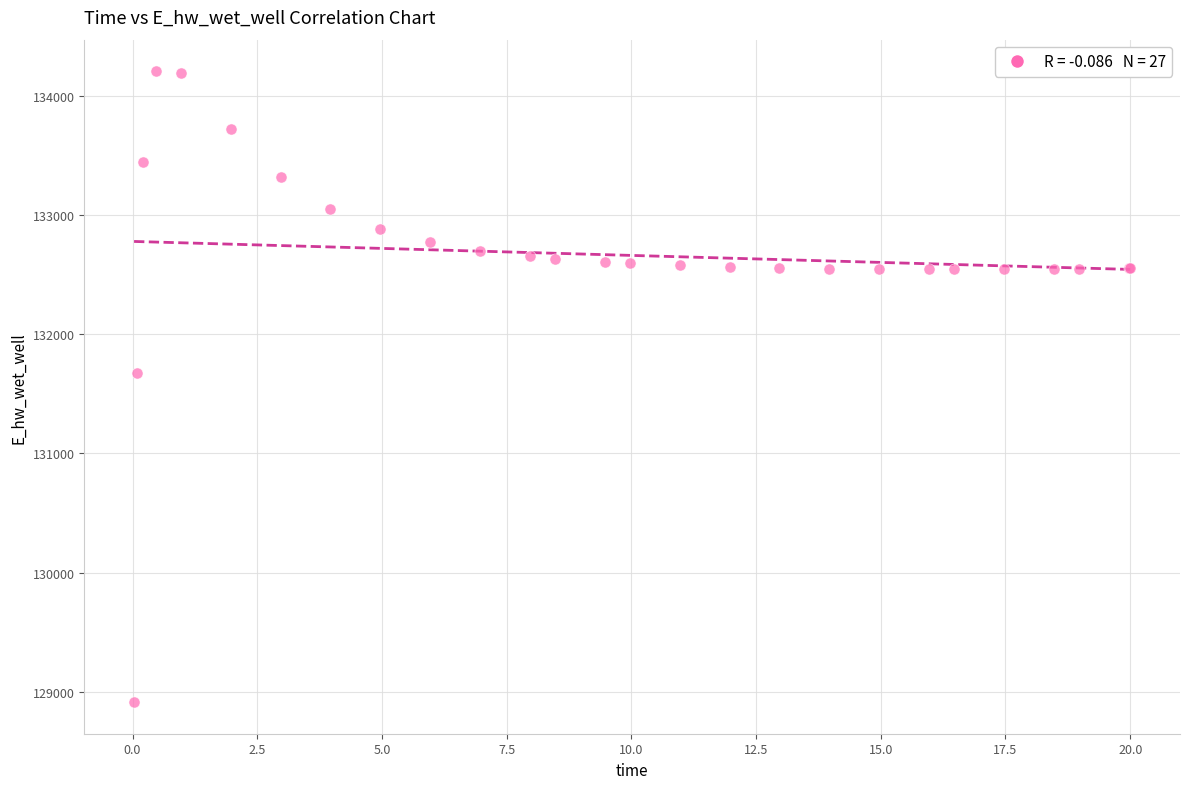

What Y value in the scatter plot is closest to 131559?

131673.3